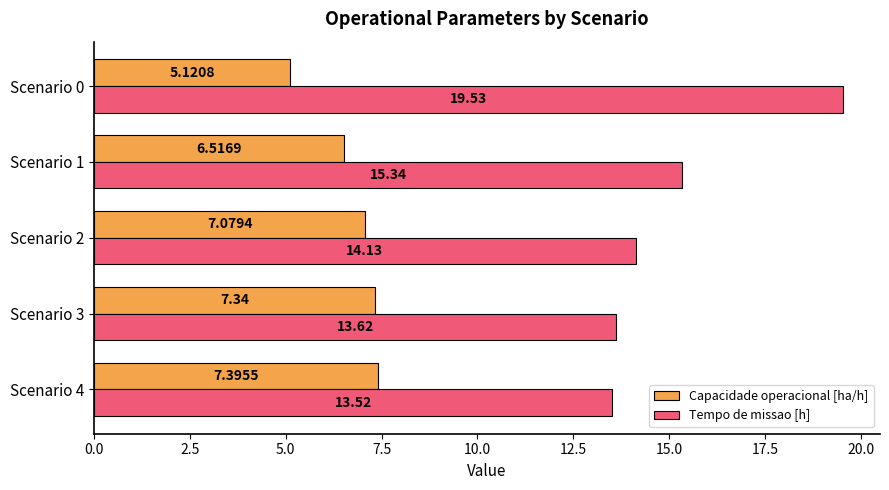

Count the number of categories in the chart.

5